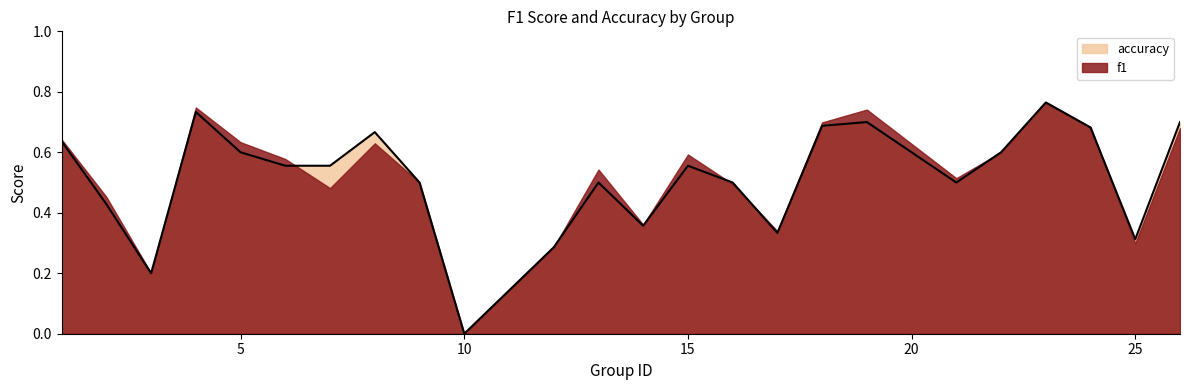

At which category does the chart reach its minimum across all series?

10